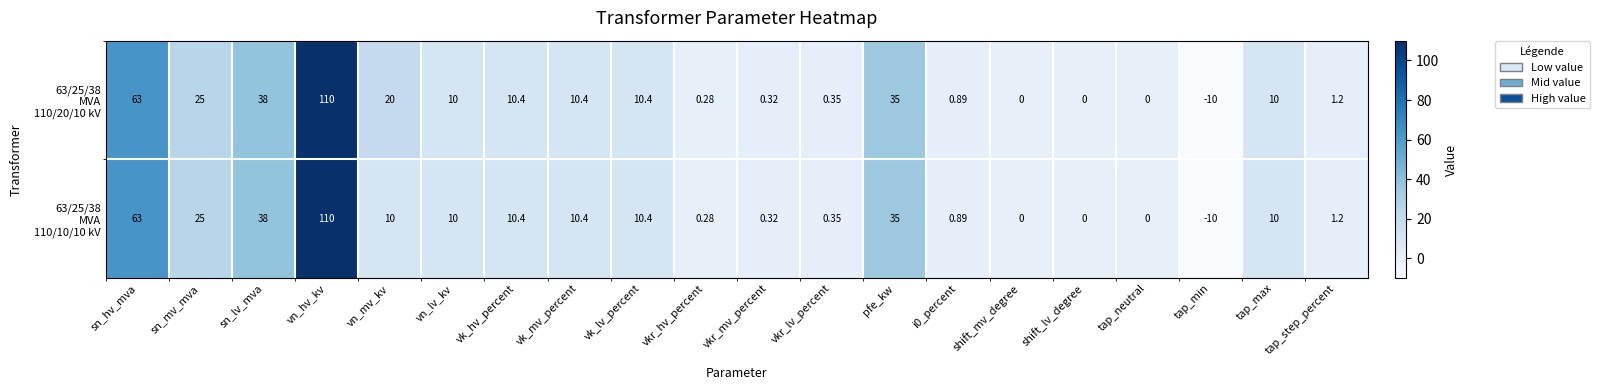

Which label corresponds to the smallest value in the chart?

tap_min